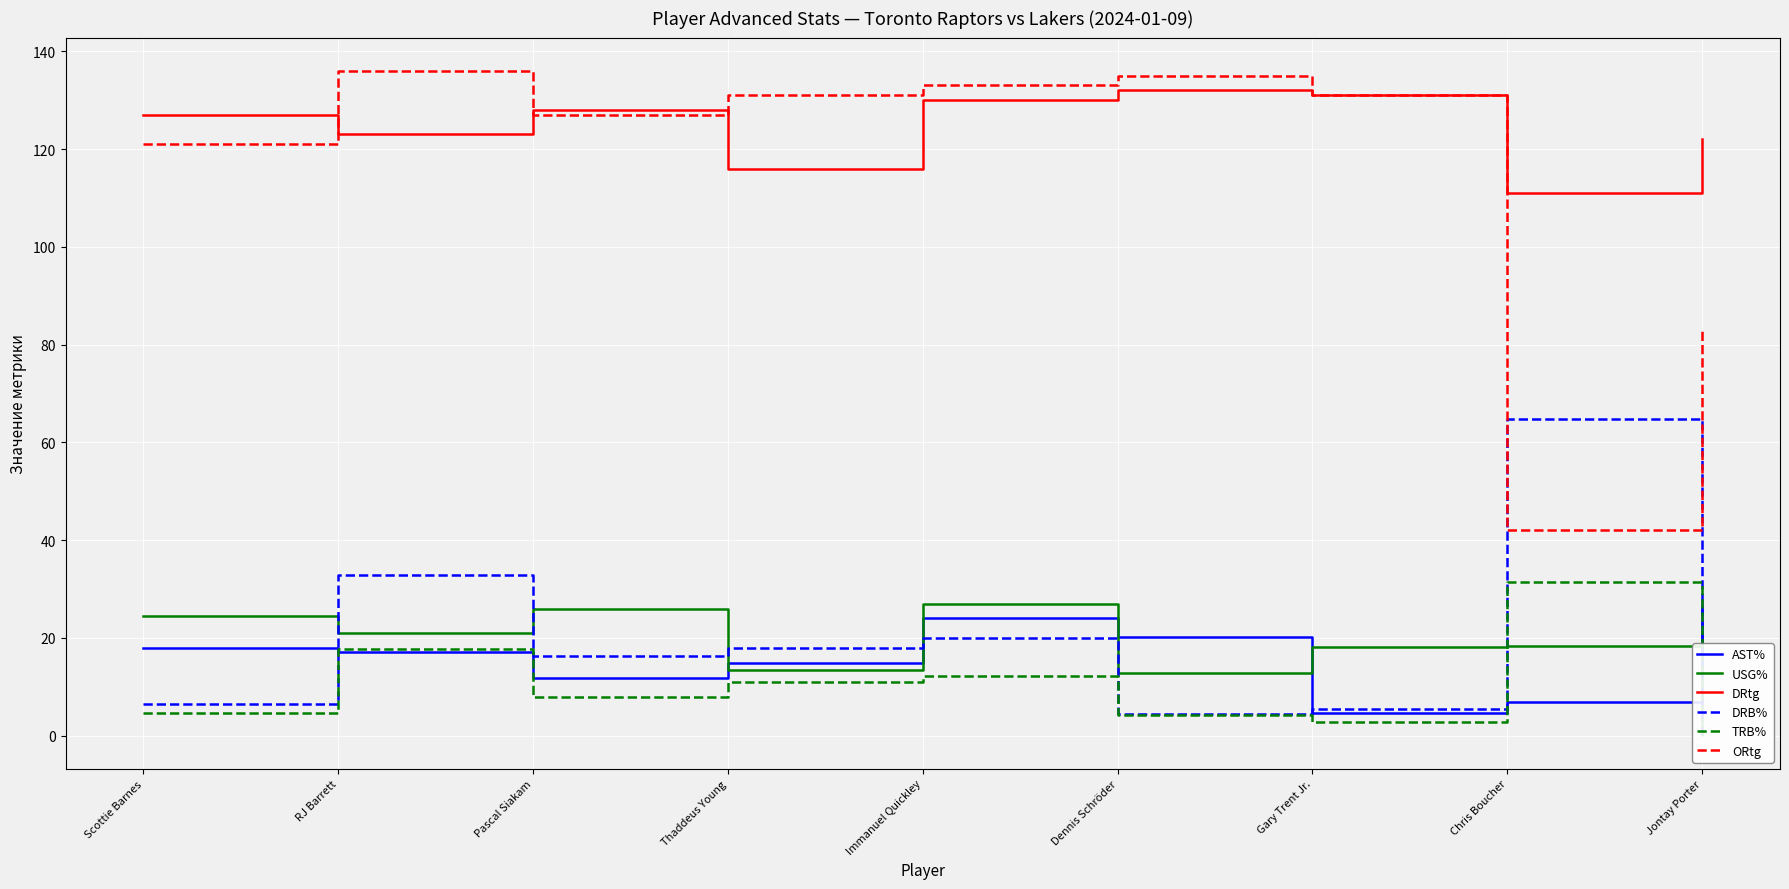

At which category does USG% reach its first local peak?

Pascal Siakam